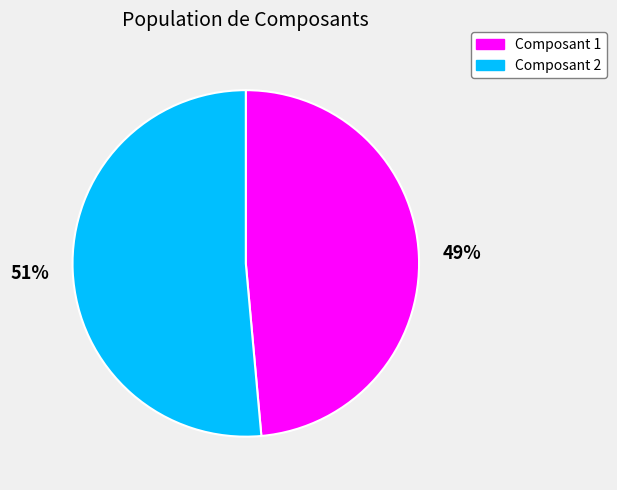

Between Composant 2 and Composant 1, which is larger?

Composant 2